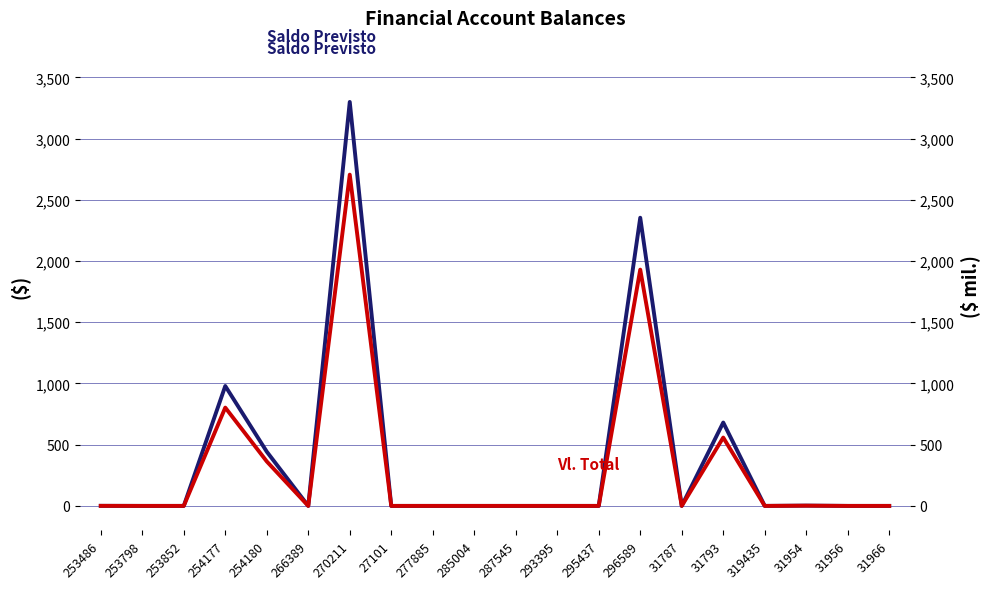

Reading left to right, list all the values displayed in this chart.

Saldo Previsto: 253486=0.5	253798=0.0	253852=0.0	254177=979.2	254180=442.9	266389=0.0	270211=3299.5	27101=0.0	277885=0.0	285004=0.0	287545=0.0	293395=0.0	295437=0.0	296589=2353.7	31787=0.0	31793=680.9	319435=0.0	31954=2.3	31956=0.0	31966=0.0
Vl. Total: 253486=0.4	253798=0.0	253852=0.0	254177=803.0	254180=363.2	266389=0.0	270211=2705.6	27101=0.0	277885=0.0	285004=0.0	287545=0.0	293395=0.0	295437=0.0	296589=1930.1	31787=0.0	31793=558.3	319435=0.0	31954=1.9	31956=0.0	31966=0.0